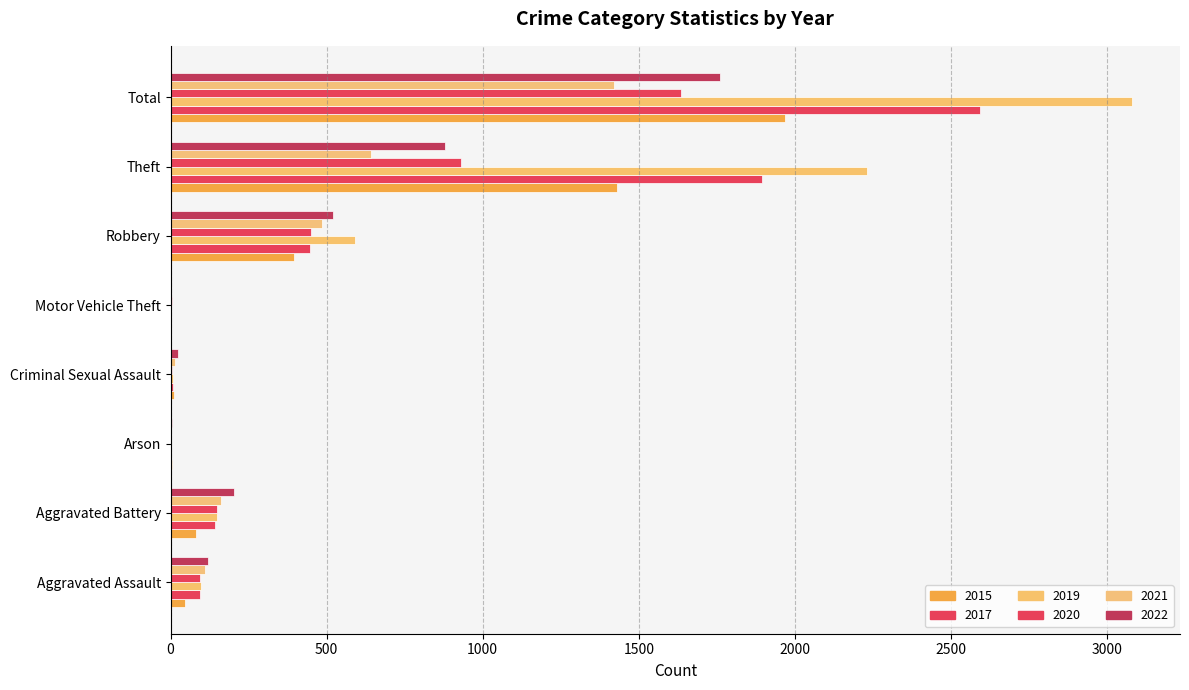

How many distinct data groups are displayed?

6